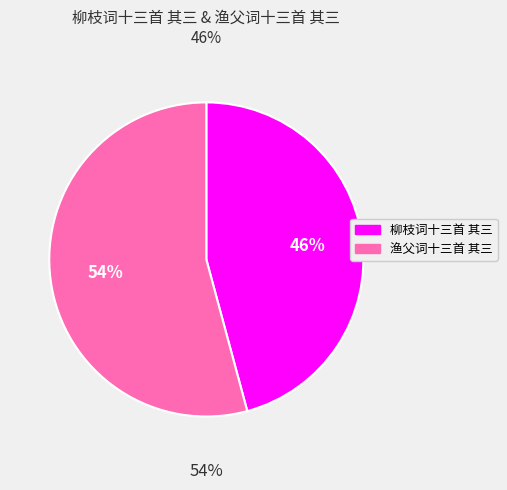

Rank the categories by value from lowest to highest.

柳枝词十三首 其三, 渔父词十三首 其三